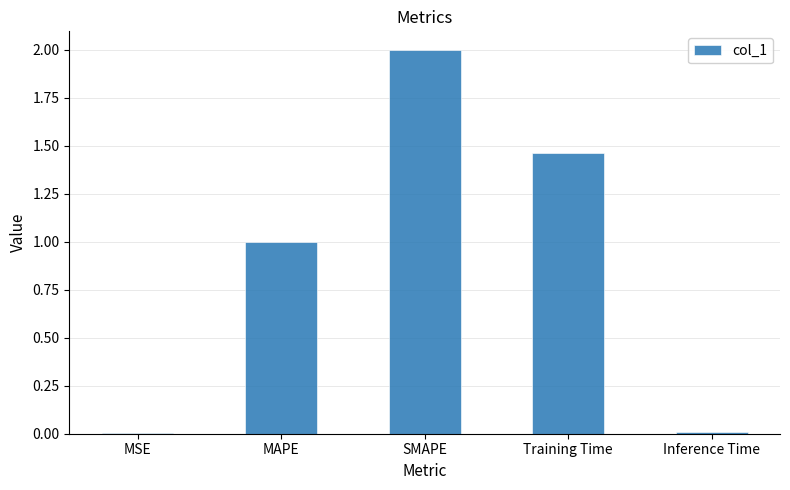

True or false: the data shows 0.5 at MAPE.

False